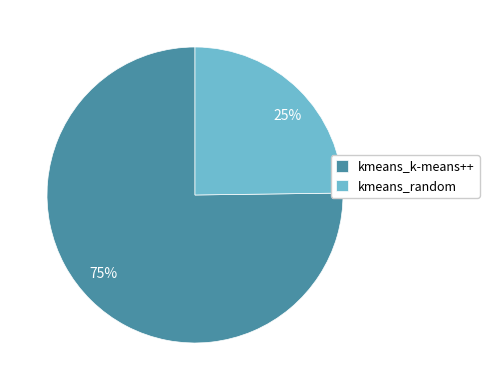

Rank the categories by value from lowest to highest.

kmeans_random, kmeans_k-means++